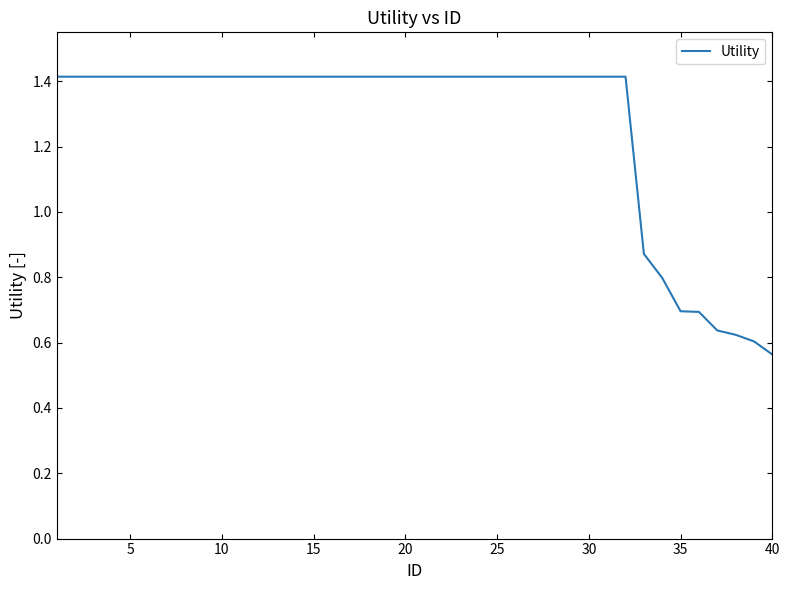

What is the greatest value displayed?

1.4